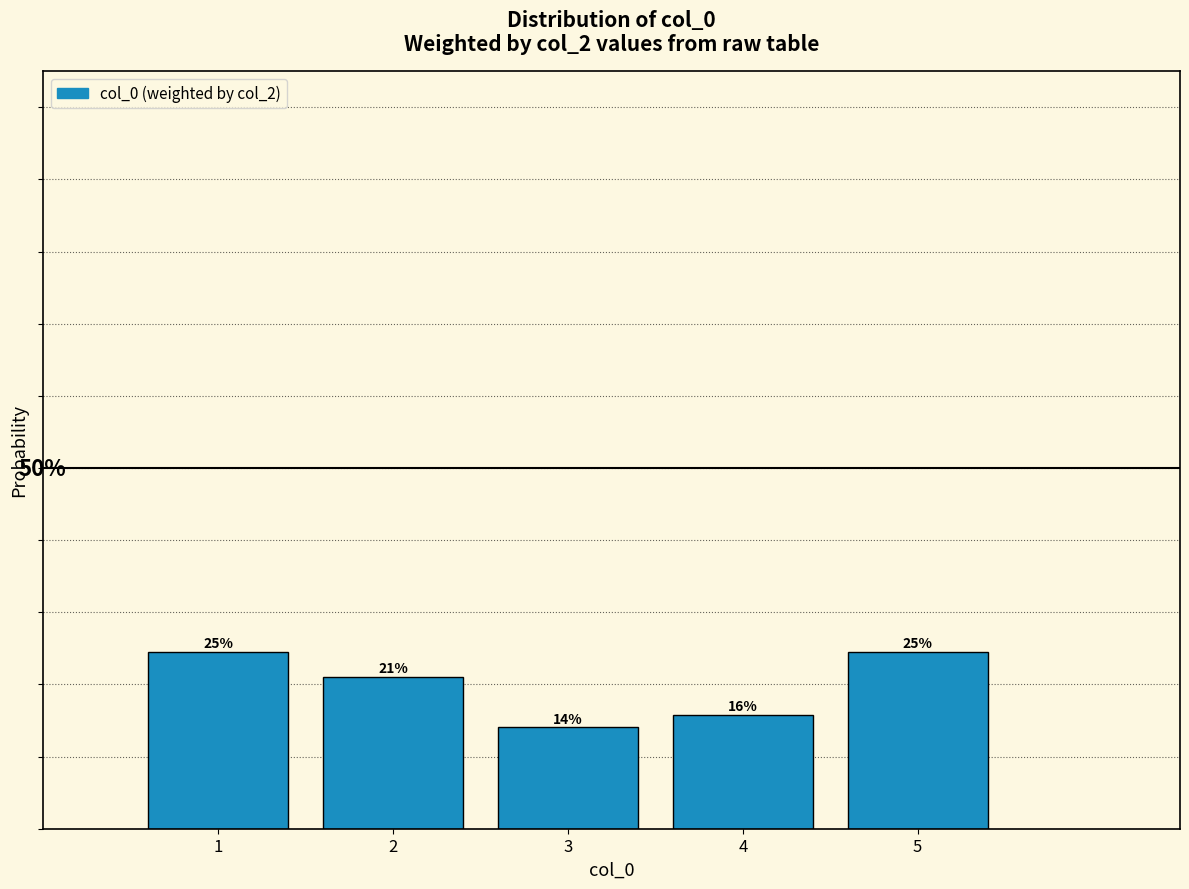

Are the bars horizontal?

No